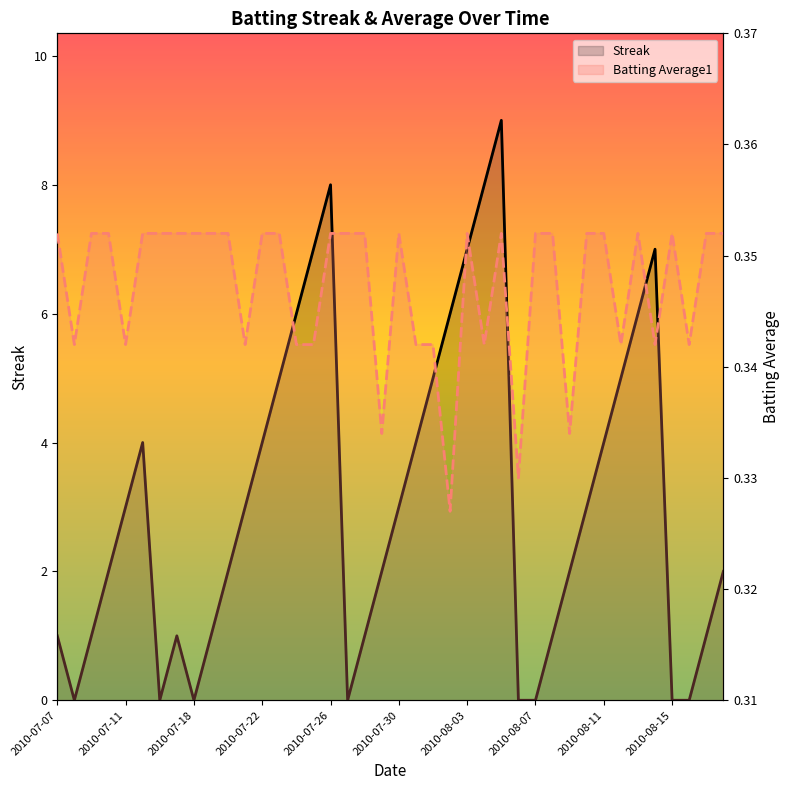

True or false: Streak has more than 0 points higher than both neighbors.

True